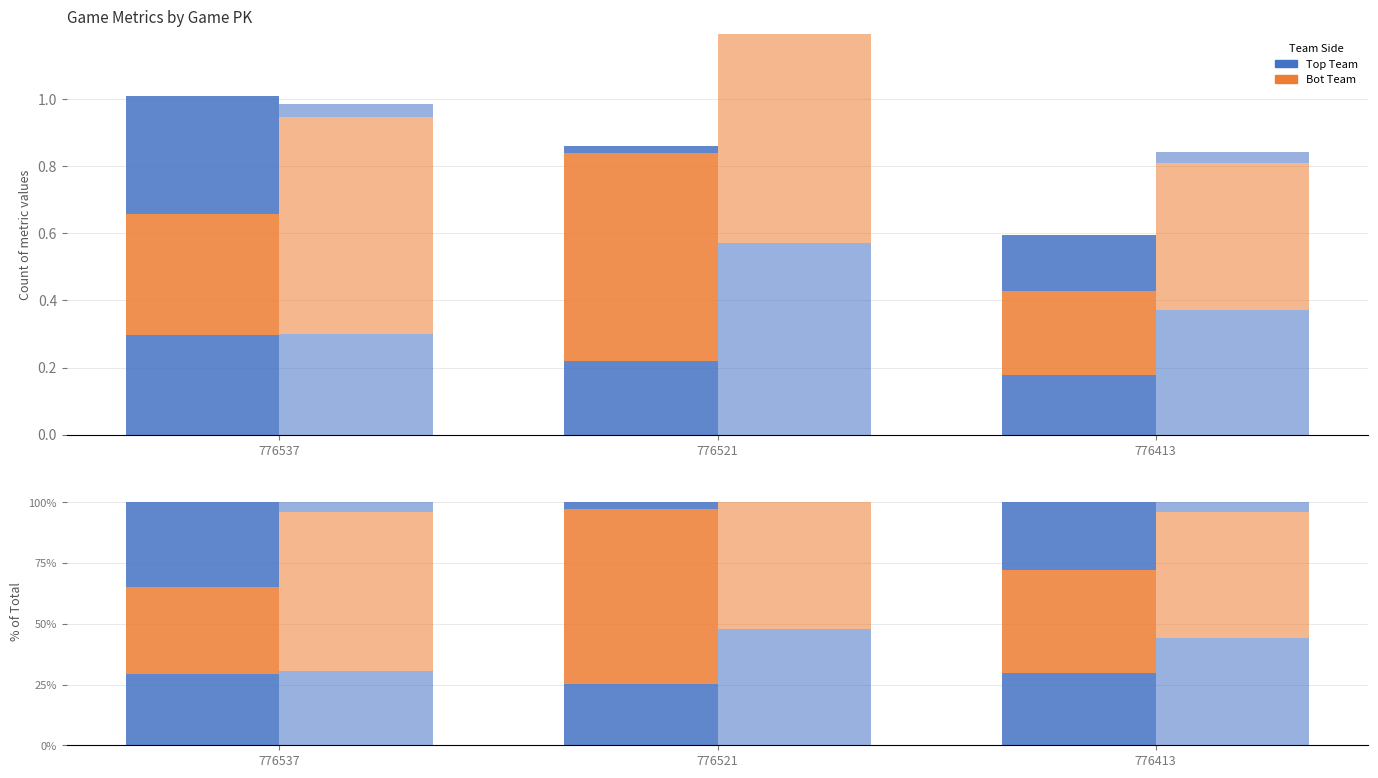

True or false: if_fielding_alignment_Standard_top has a value of 42.4 at 776413.

True